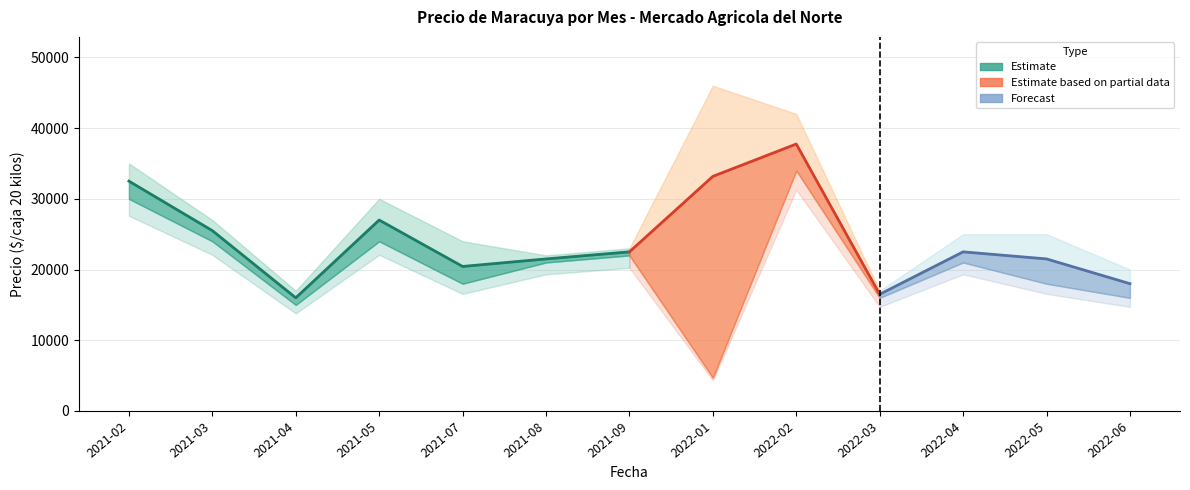

What is the approximate value of Precio promedio ponderado at 2022-01?

33175